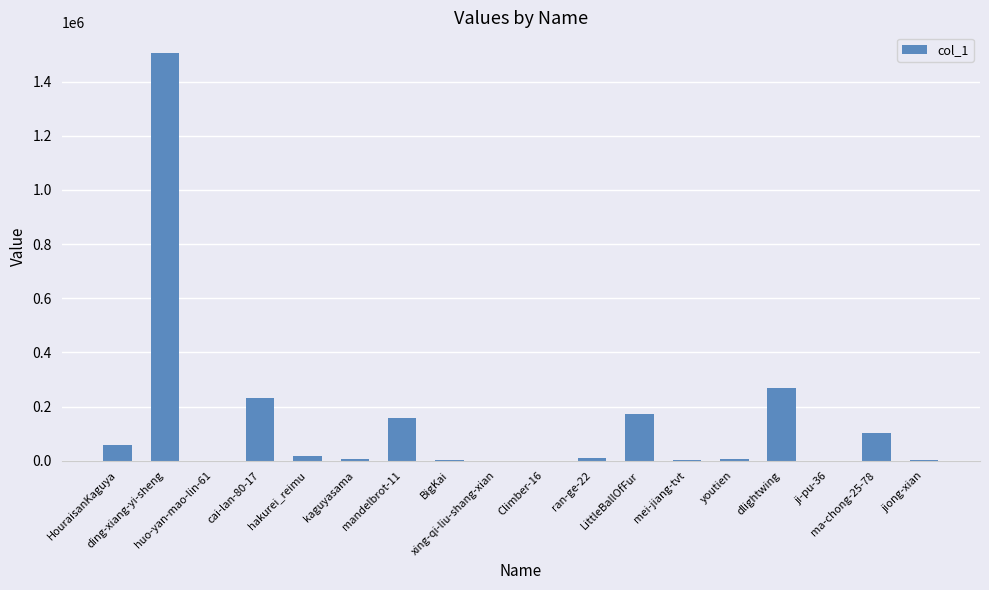

Which category has the highest value across all series?

ding-xiang-yi-sheng